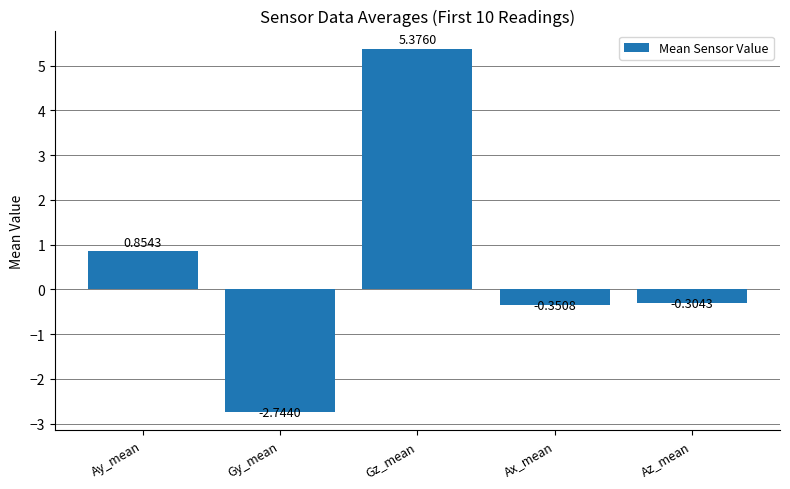

How many values exceed 0?

2